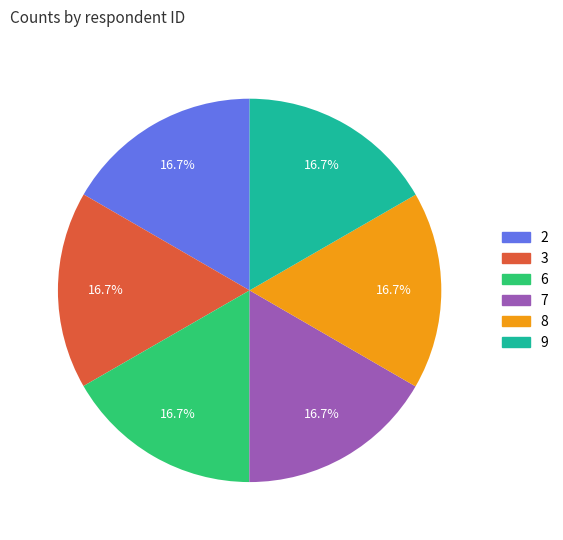

Is it true that 6 is 17% of the pie?

True